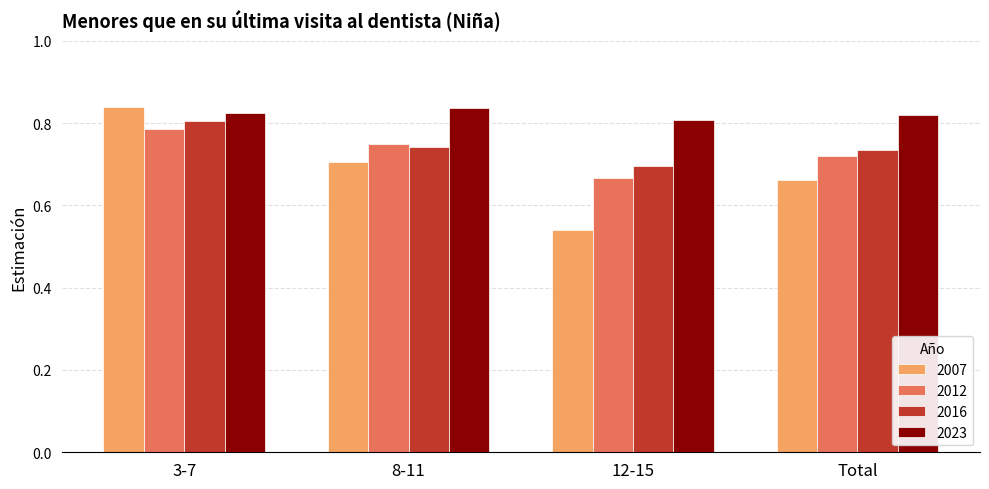

What are all the series names shown in the legend?

2007, 2012, 2016, 2023